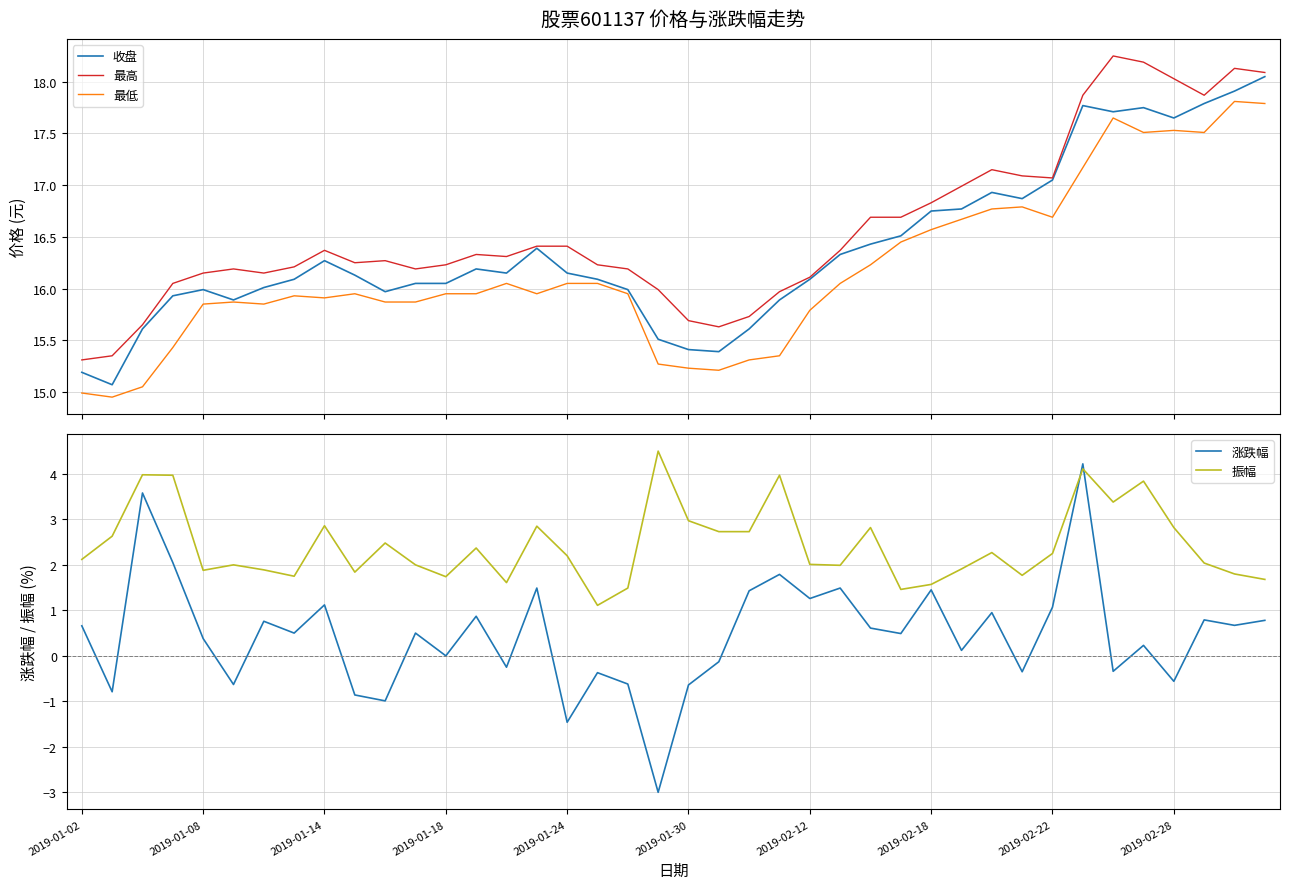

What is the lowest value of the 涨跌幅 series?

-3.0